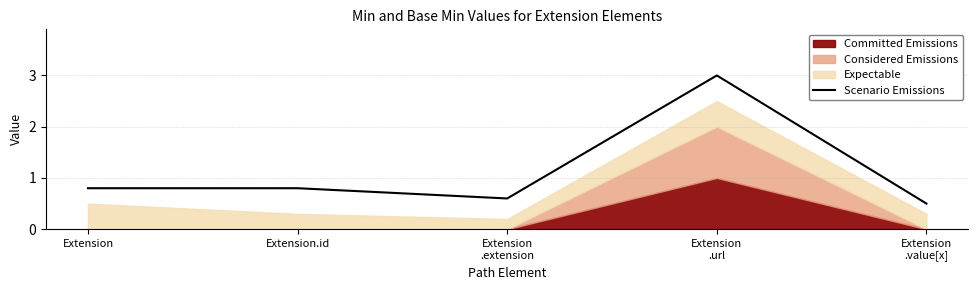

What position from the left is Extension
.value[x]?

5